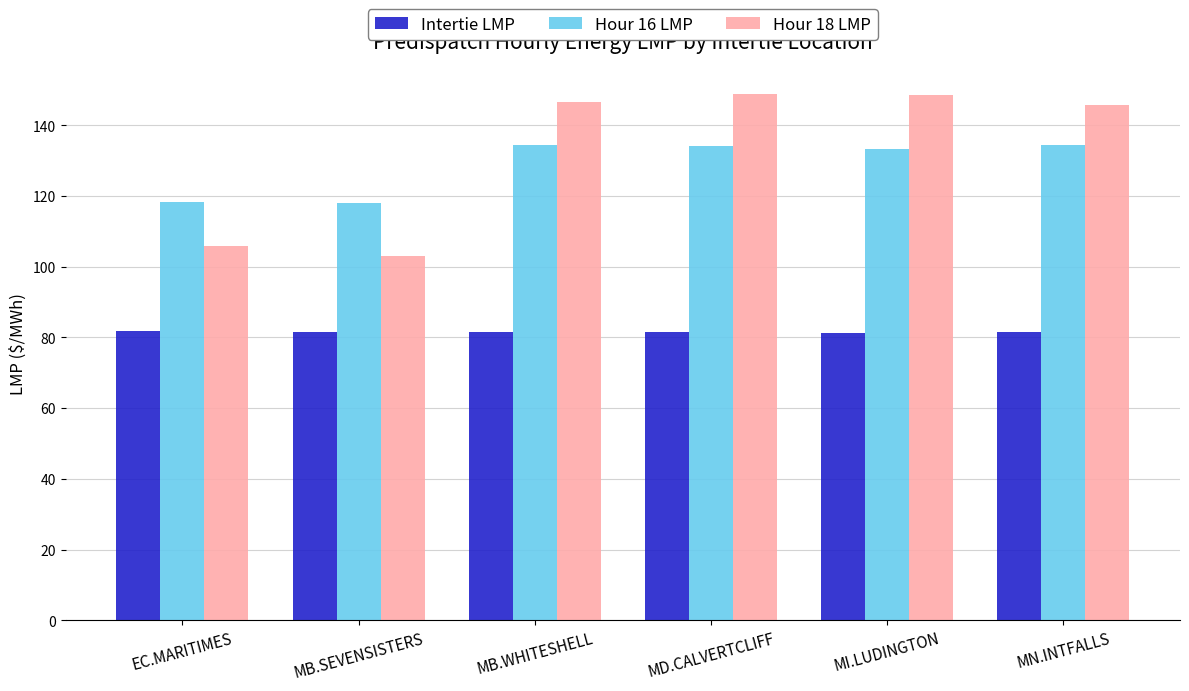

At how many categories does at least one series exceed 92?

6